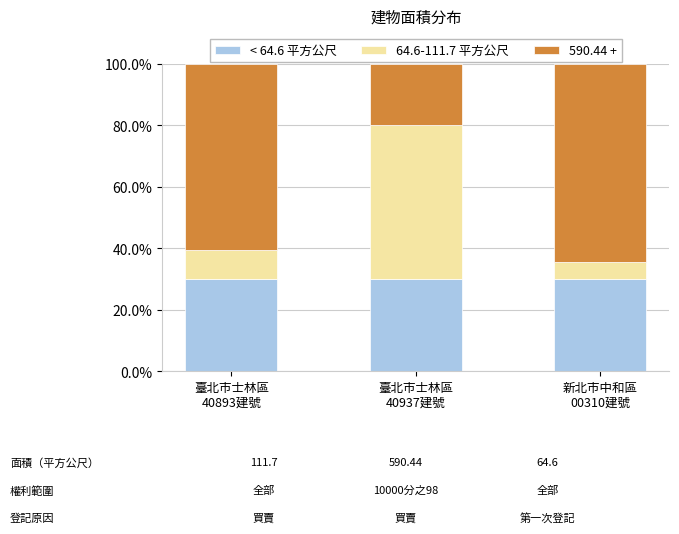

What is the highest value of the < 64.6 平方公尺 series?

30.0